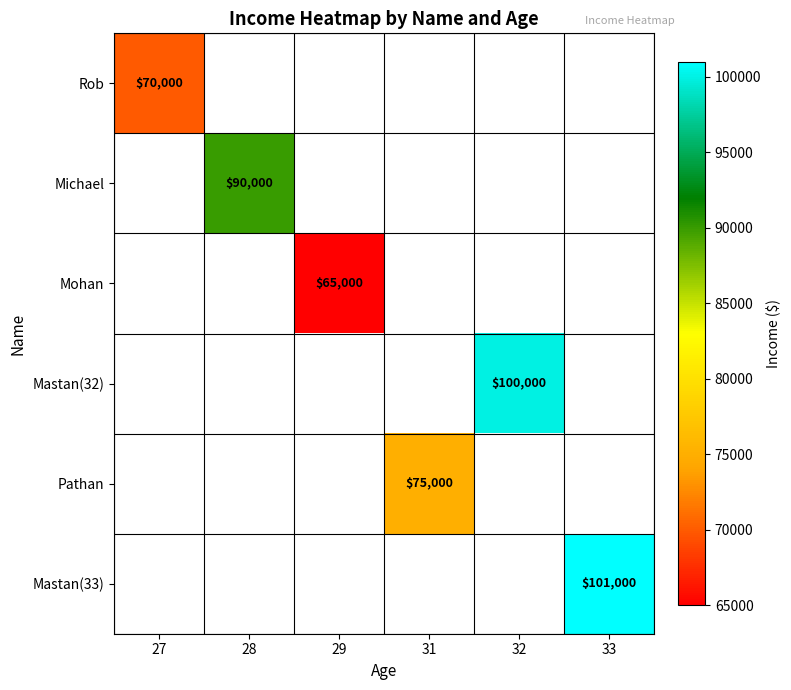

Is it true that Mastan(32) equals 69835 at 32?

False